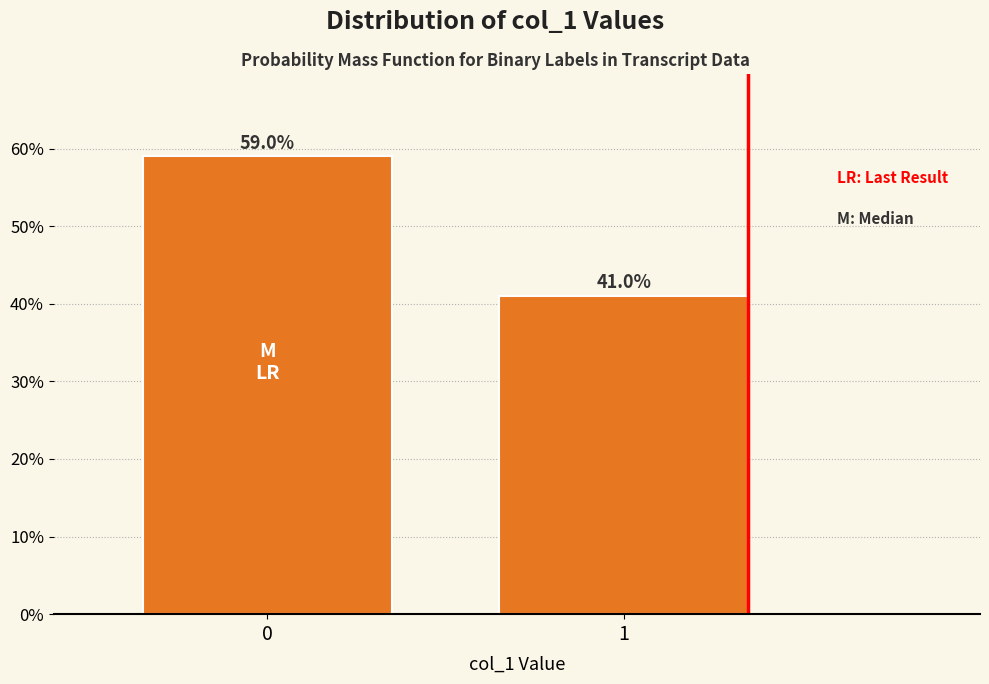

Reading left to right, transcribe all the data shown in this chart.

59	41